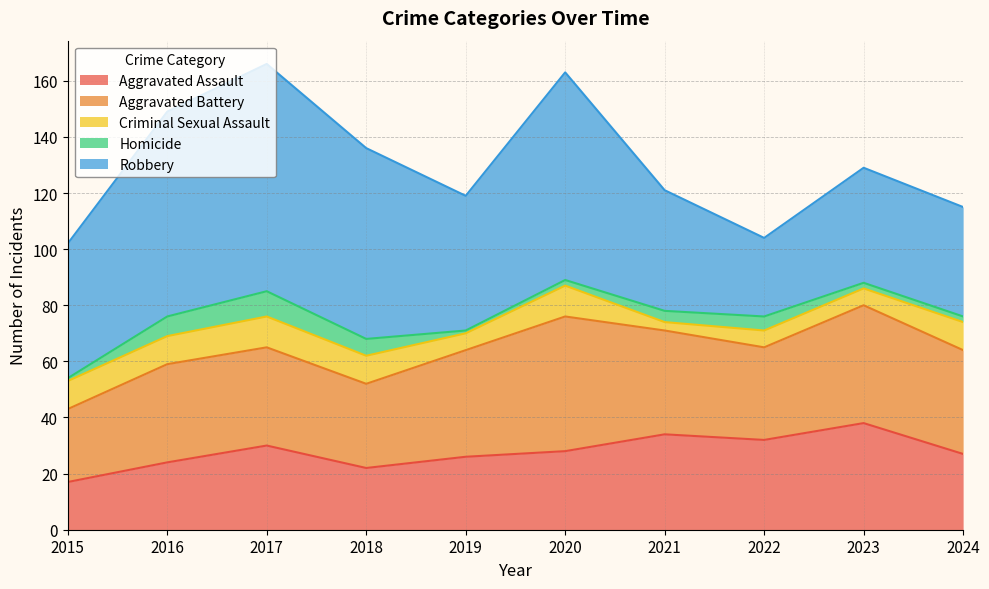

What is the minimum value for Aggravated Assault?

17